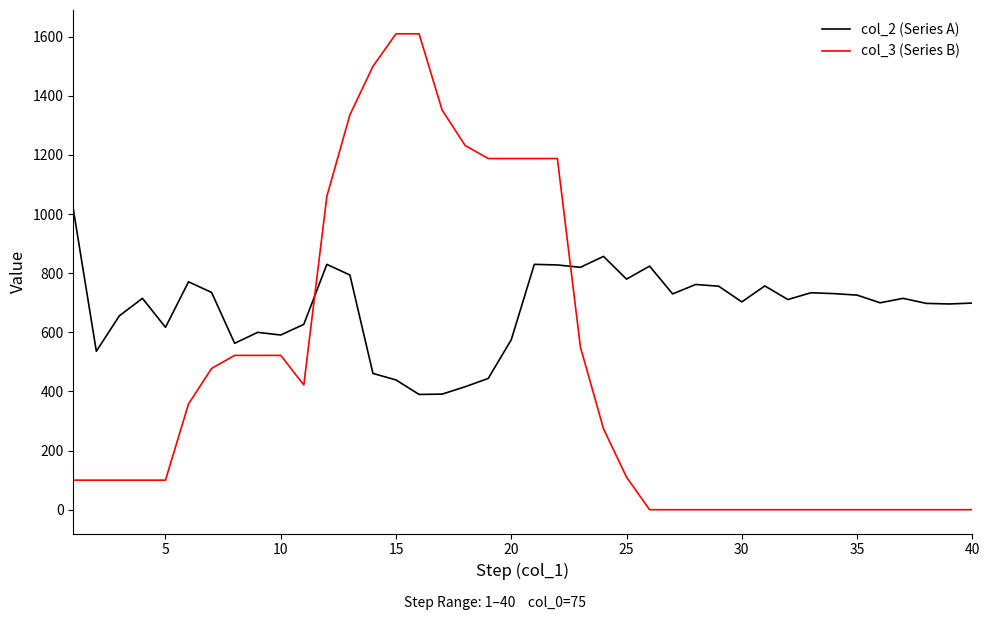

List the series in order of their peak value, highest first.

col_3 (Series B), col_2 (Series A)